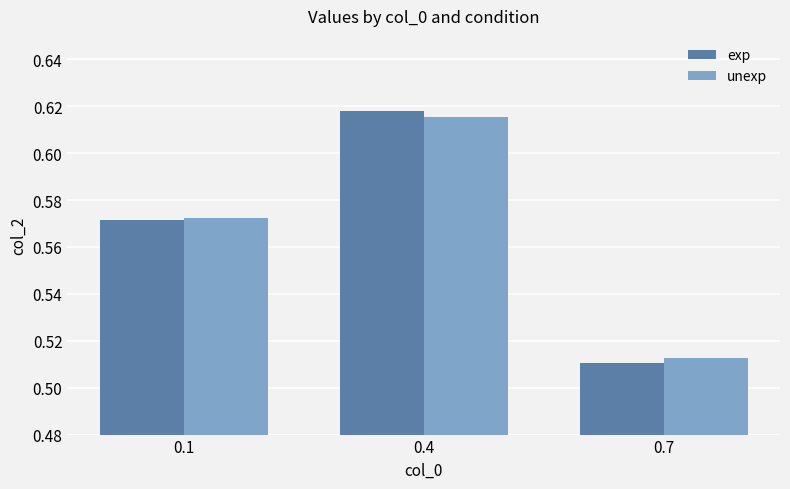

At how many categories does at least one series exceed 0?

3